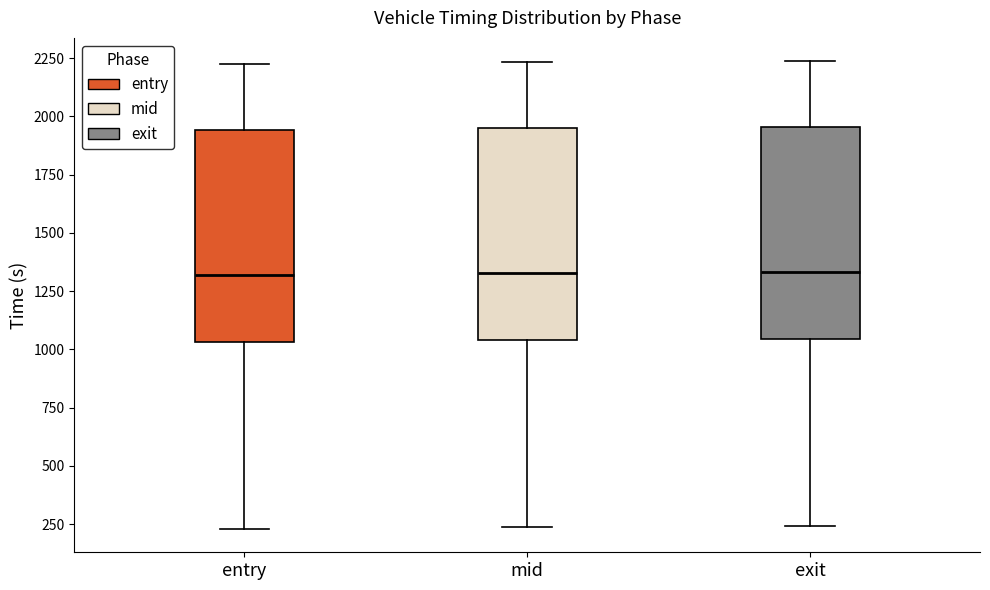

Reading left to right, transcribe this box plot: for each box, give where its median line is, the range the box spans, and where its two whiskers end, as read against the y-axis. The values are not printed on the chart, so give them approximately, as read against the axis.

entry: median 1300, box 1050 to 1950, whiskers 250 to 2200
mid: median 1350, box 1050 to 1950, whiskers 250 to 2250
exit: median 1350, box 1050 to 1950, whiskers 250 to 2250